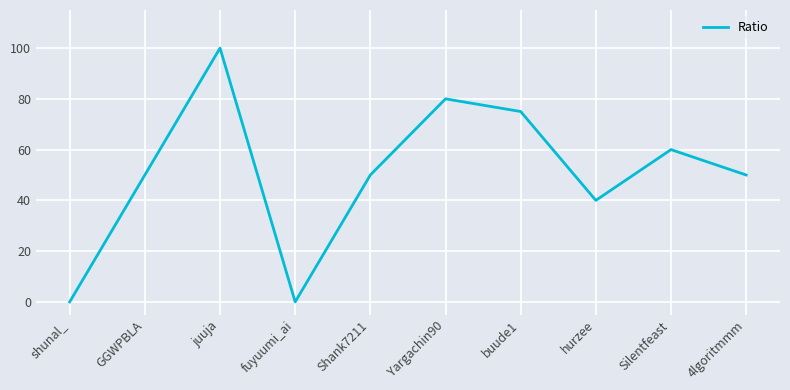

True or false: the data shows 50 at GGWPBLA.

True